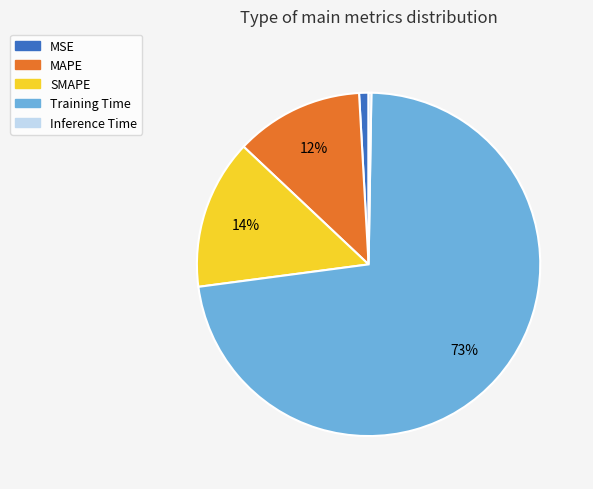

Is Training Time the majority of the pie?

Yes